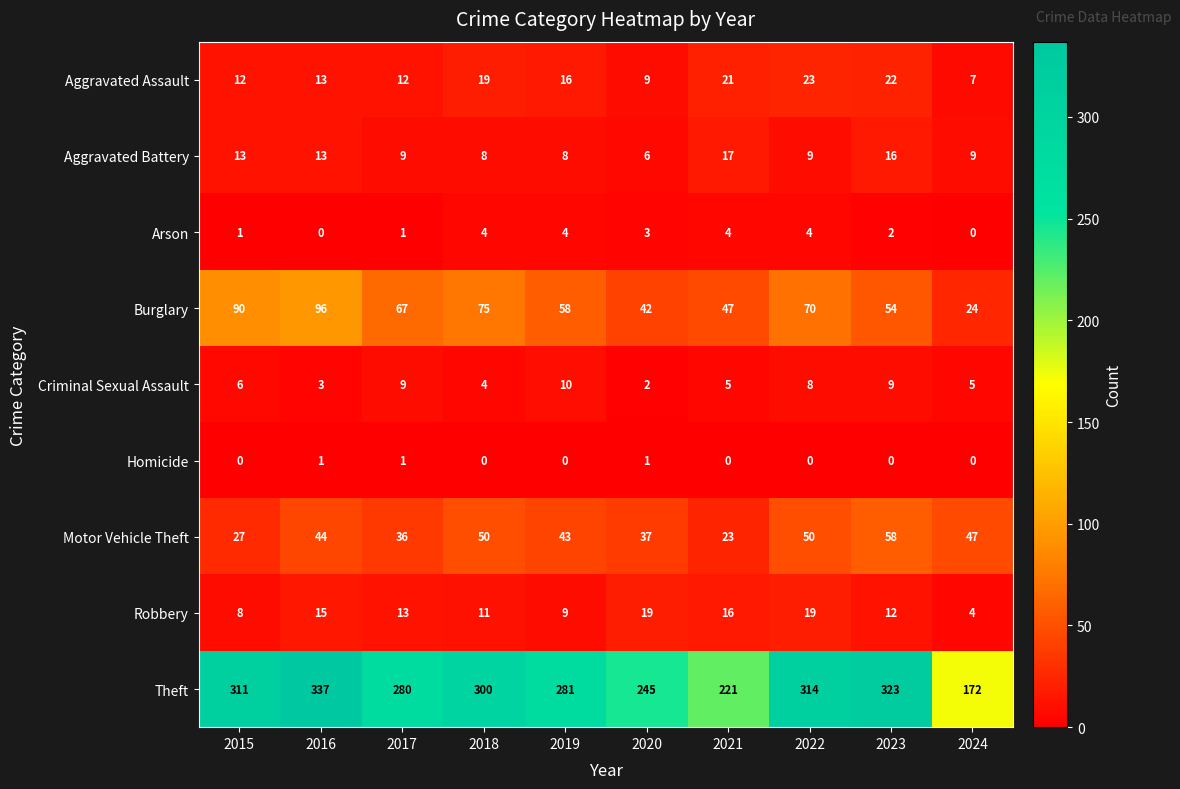

List the series in order of their peak value, lowest first.

Homicide, Arson, Criminal Sexual Assault, Aggravated Battery, Robbery, Aggravated Assault, Motor Vehicle Theft, Burglary, Theft